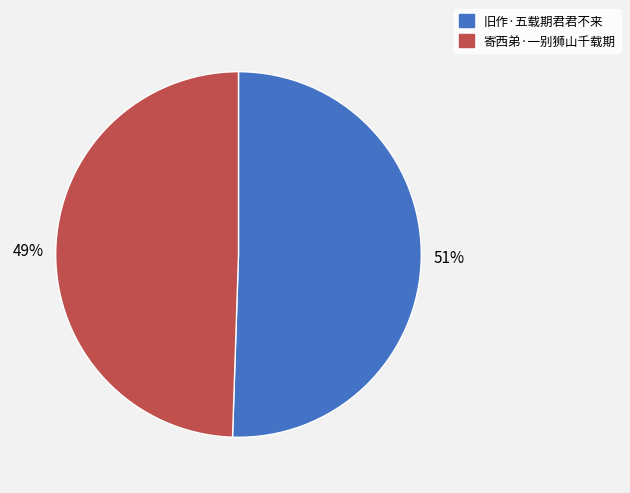

Which slice is the largest?

旧作·五载期君君不来